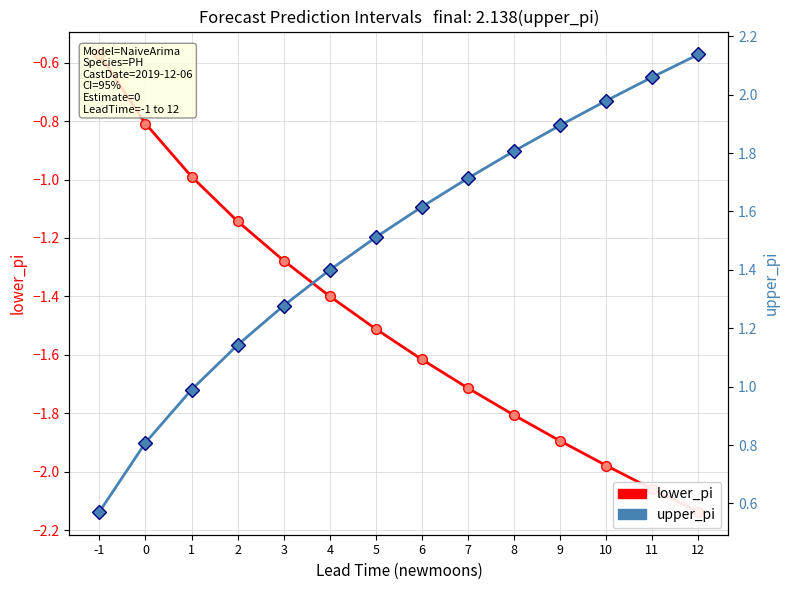

What value does the lower_pi series have at 3?

-1.3